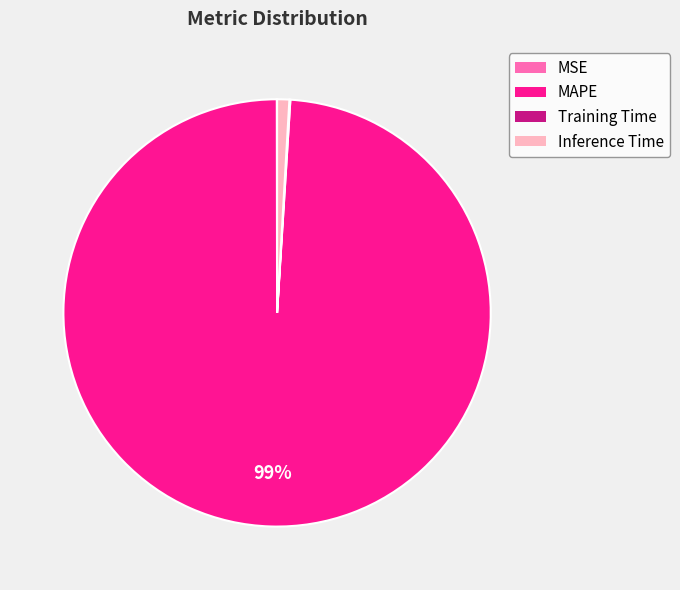

True or false: MAPE accounts for 89% of the total.

False